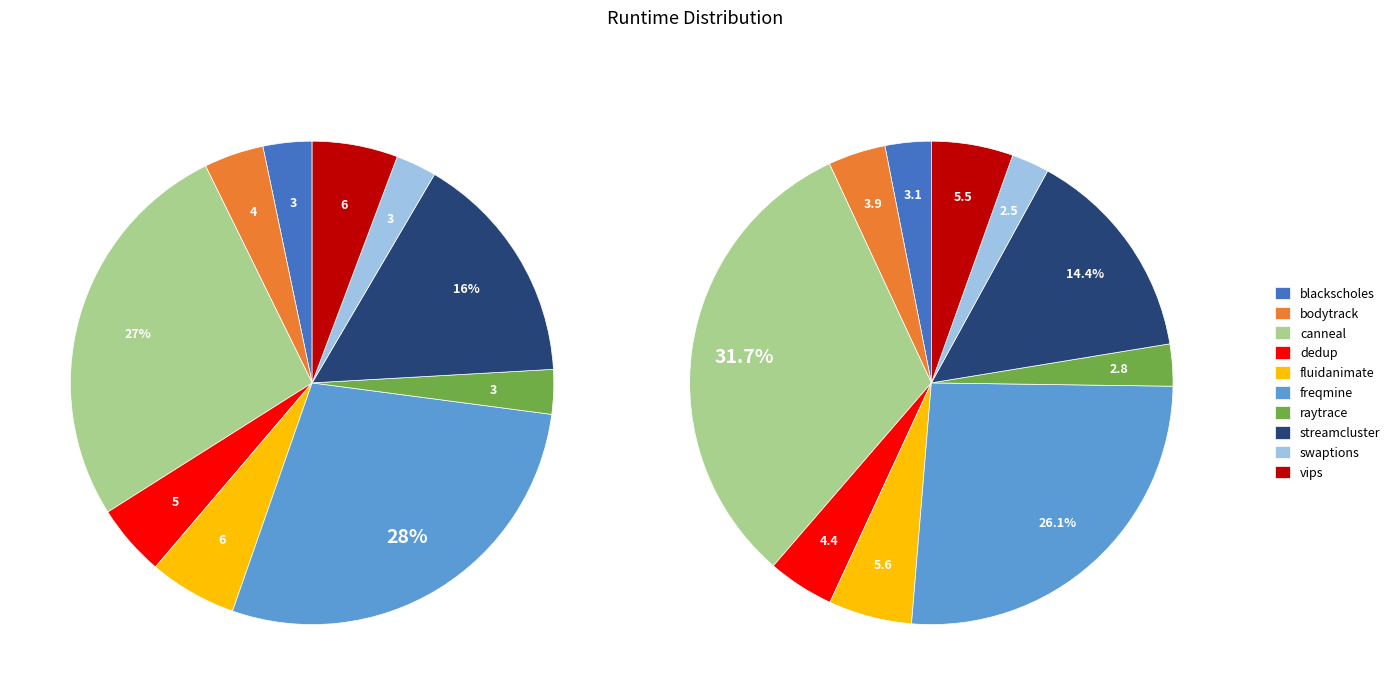

Is vips the majority of the pie?

No